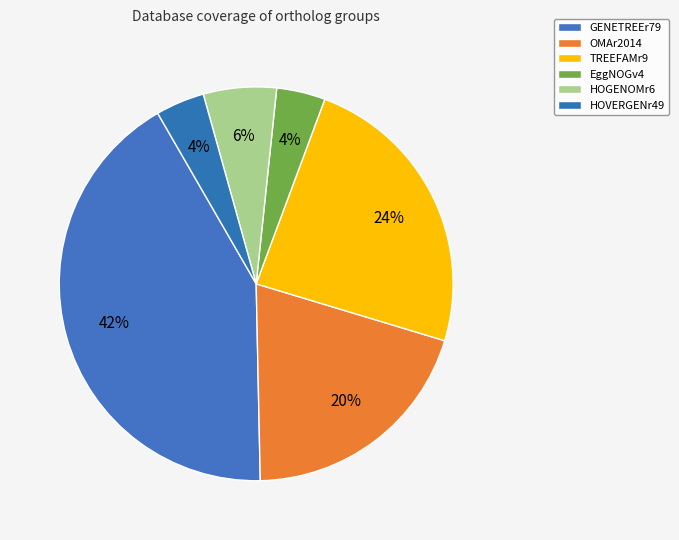

The GENETREEr79 slice represents 48% of the pie. True or false?

False